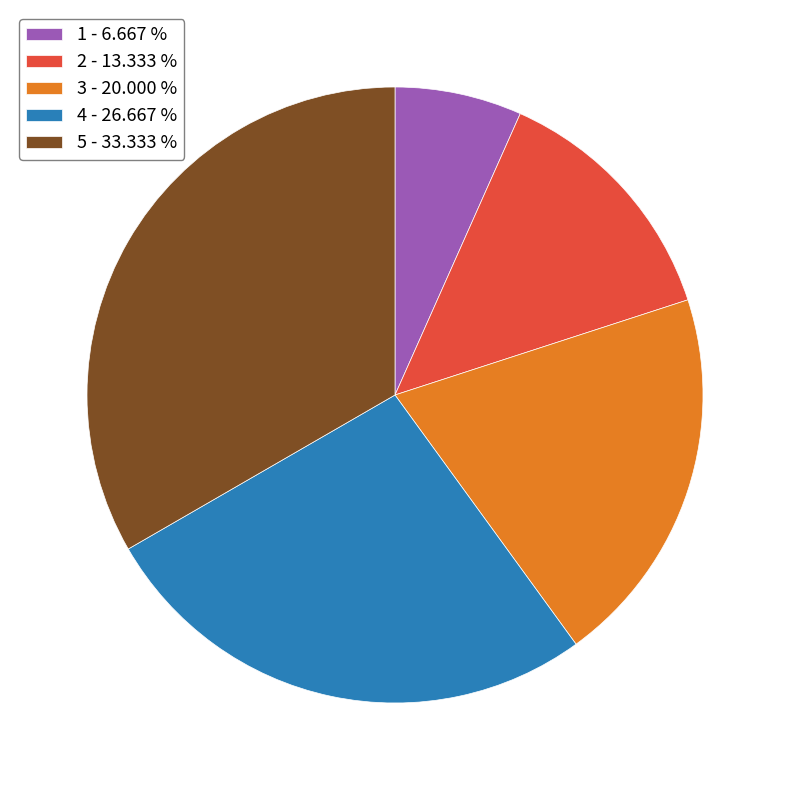

Do 3 - 20.000 % and 5 - 33.333 % together represent more than half of the pie?

Yes